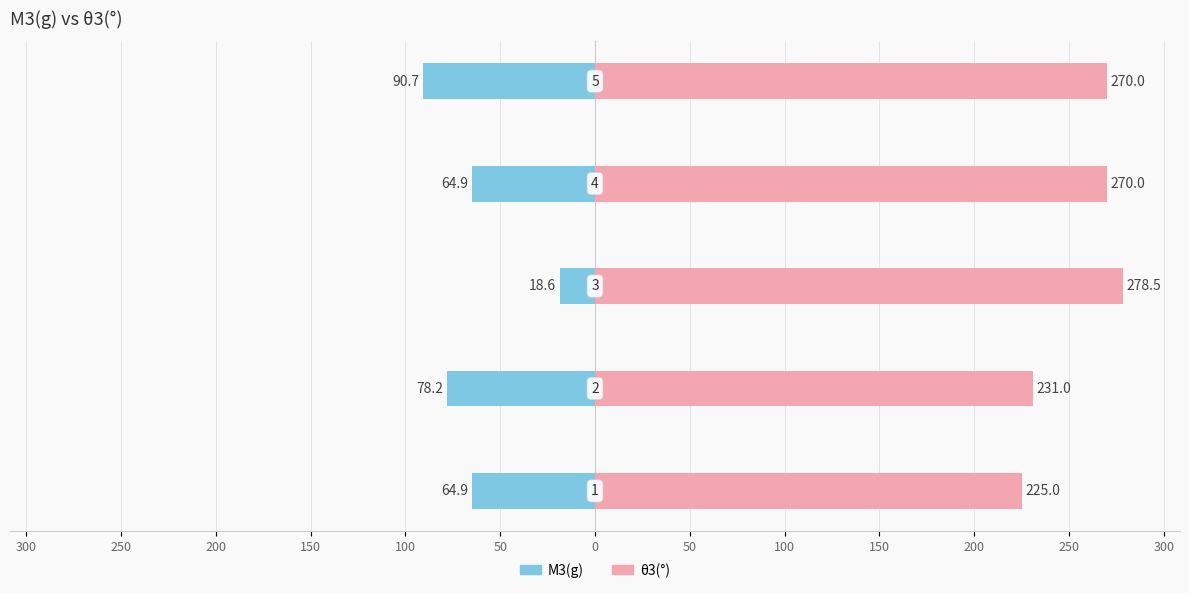

What is the value of the θ3(°) bar at the 2nd from the left?

231.0